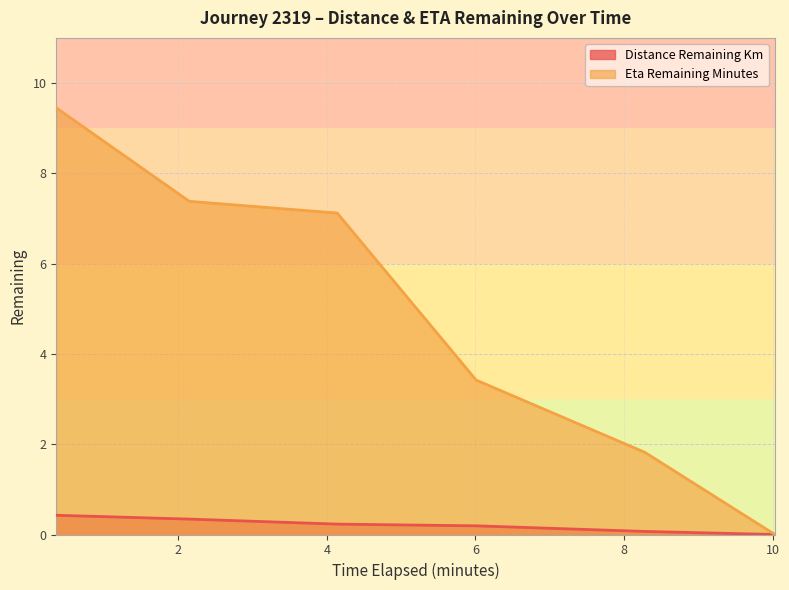

True or false: distance_remaining_km and eta_remaining_minutes intersect in this chart.

False